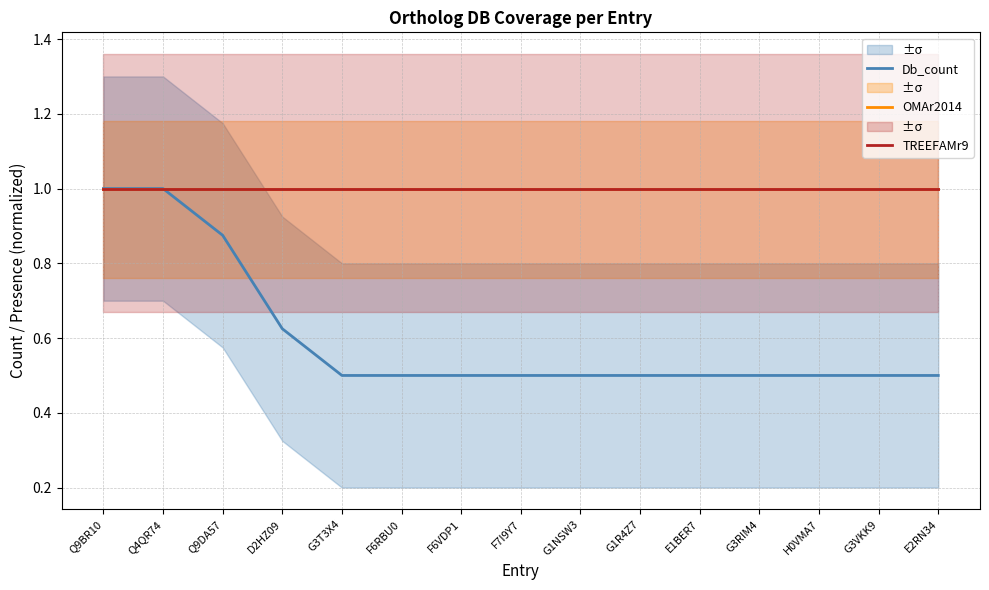

What is the value of the TREEFAMr9 point at the 4th from the left?

1.0